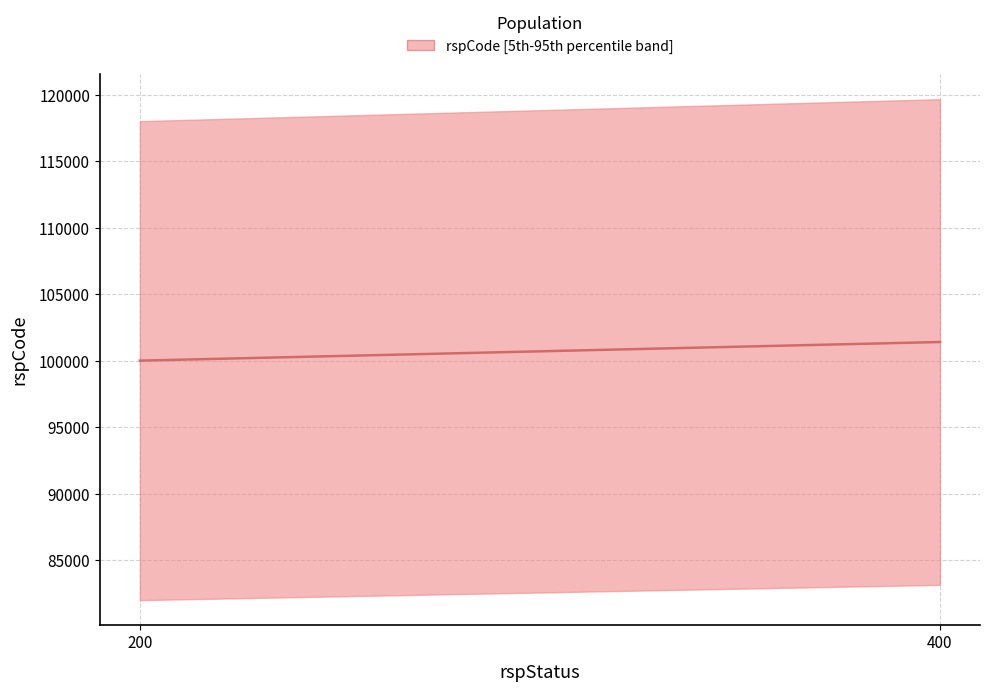

What is the minimum value shown in the chart?

100000